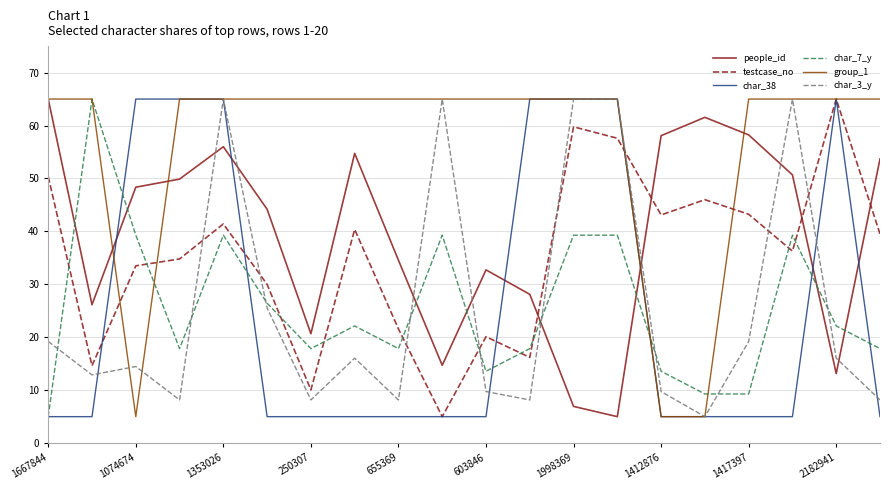

Which series has the largest total across all categories?

group_1